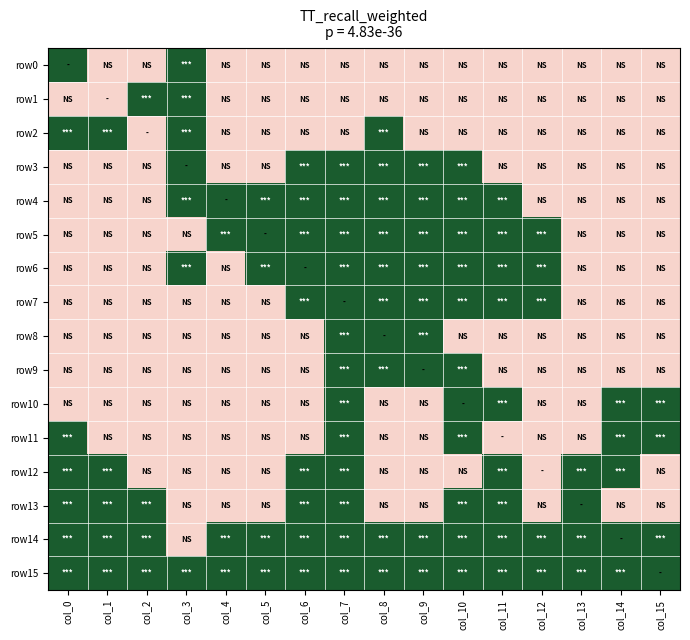

Which series has the largest total across all categories?

row0